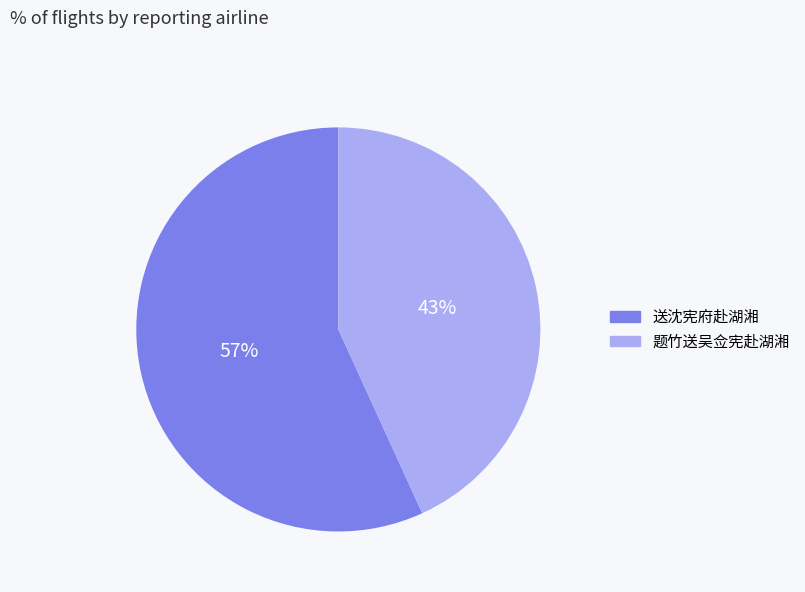

Rank the categories by value from lowest to highest.

题竹送吴佥宪赴湖湘, 送沈宪府赴湖湘